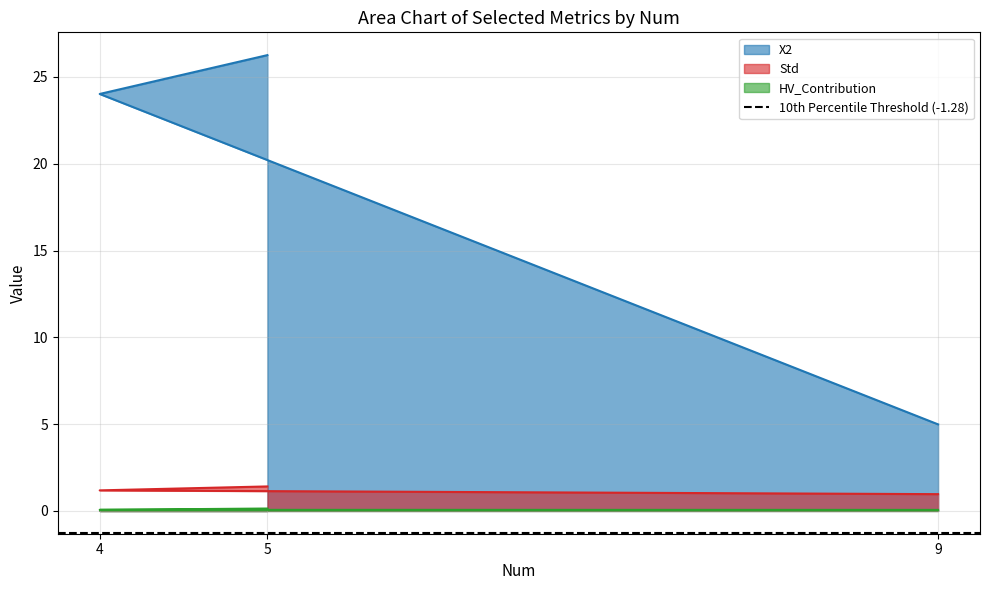

What is the label of the 3rd point from the left?

9